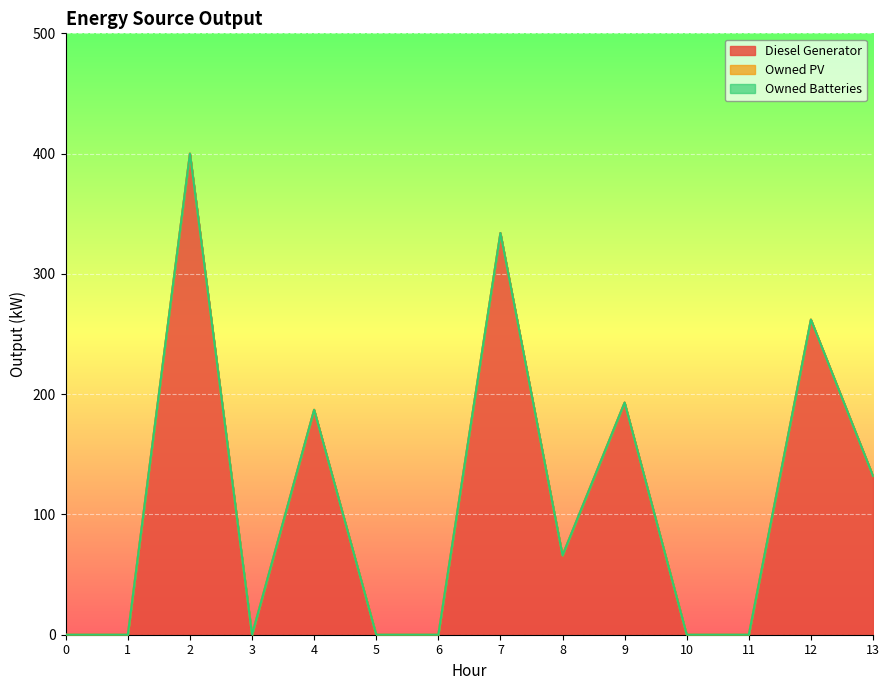

Is the value of Diesel Generator at 2 greater than the value of Owned PV at 4?

Yes